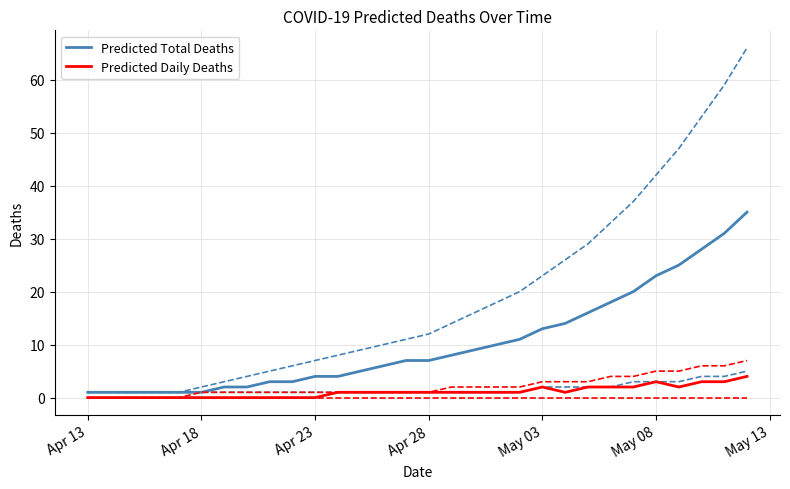

Which series has the widest spread of values?

Predicted Total Deaths